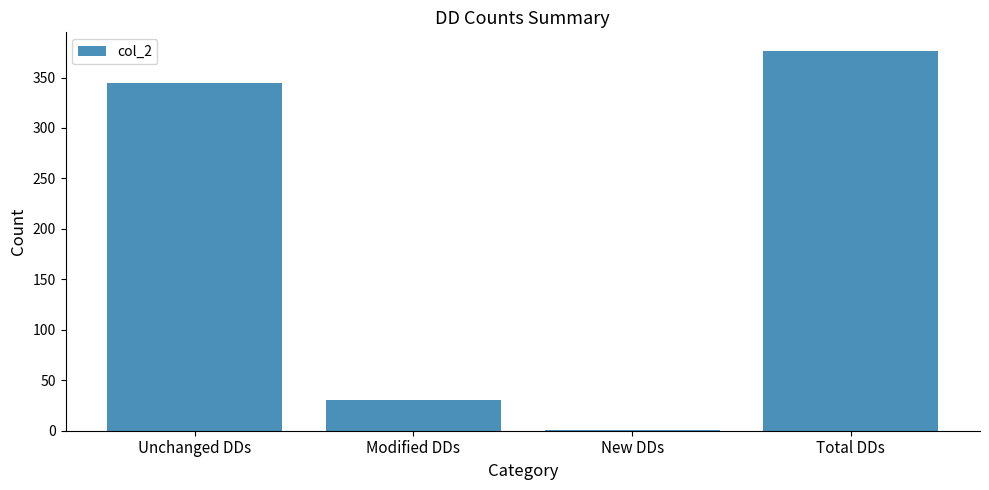

How many distinct data groups are displayed?

1